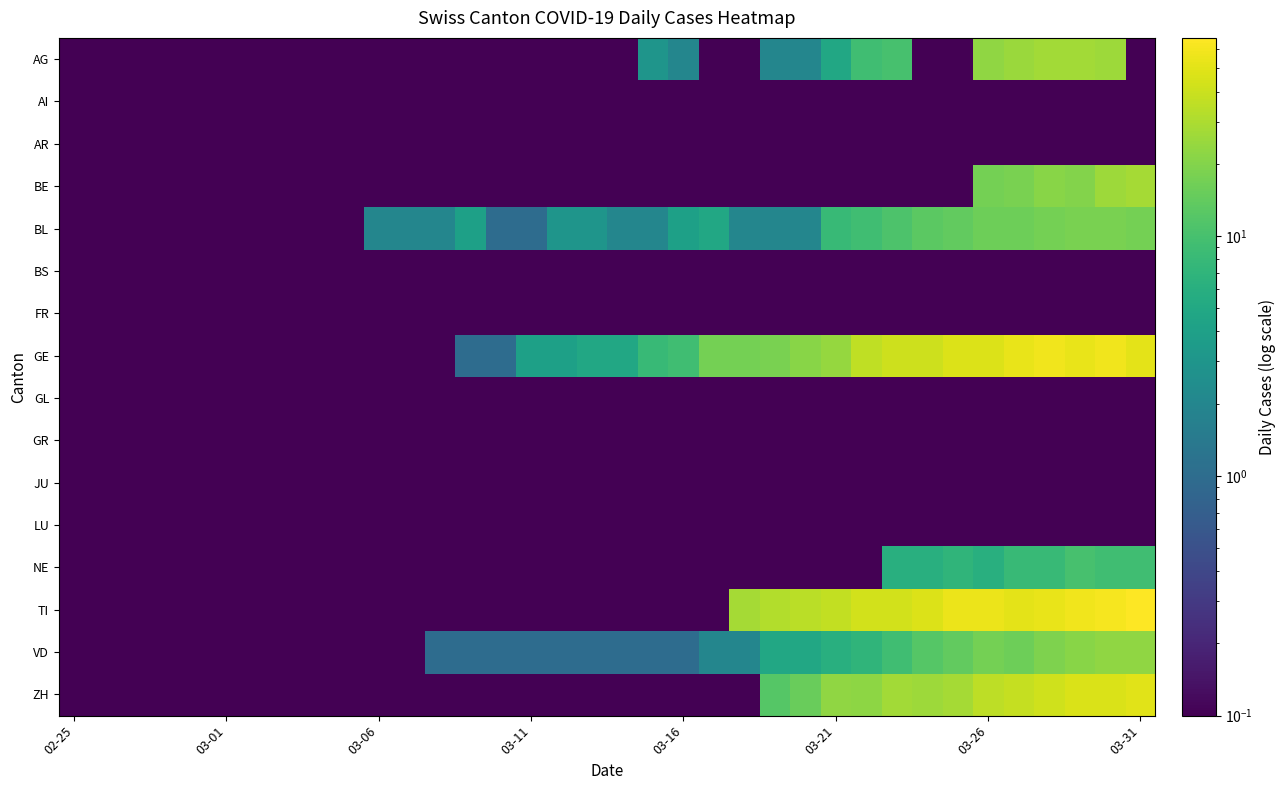

How many categories are shown in the chart?

36